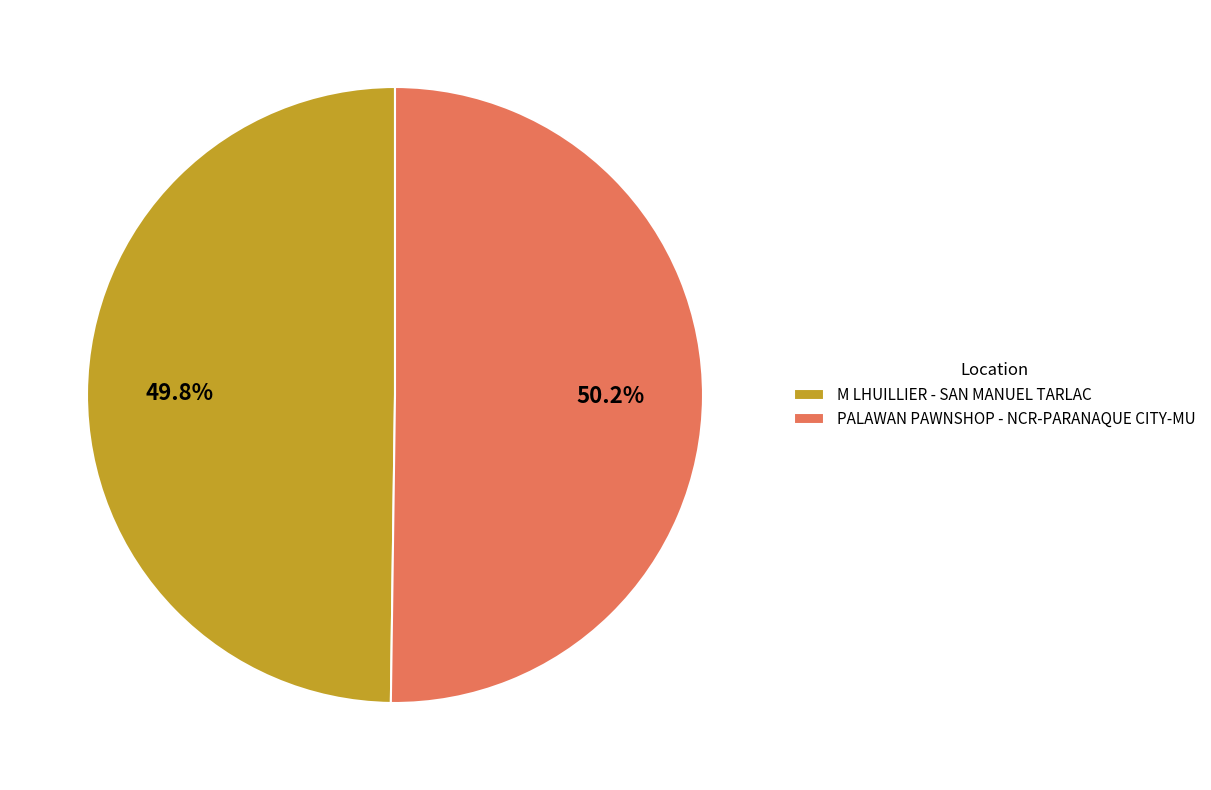

Count the number of slices in the pie.

2